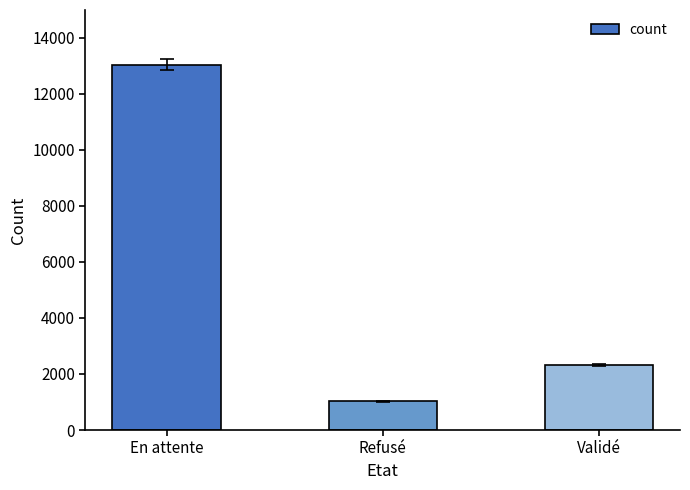

List the labels in order of value, smallest first.

Refusé, Validé, En attente